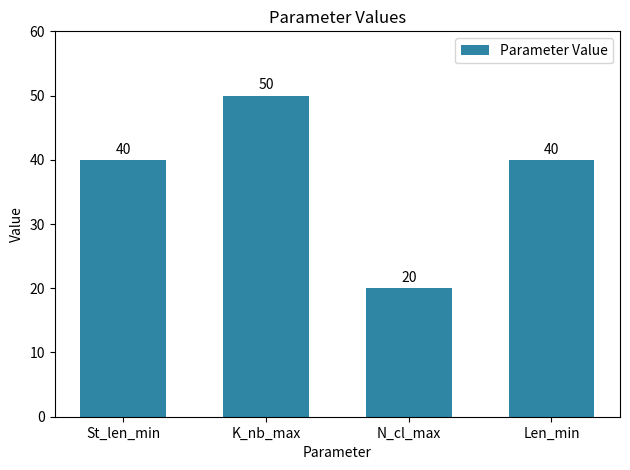

What is the approximate value at K_nb_max, to the nearest 10?

50